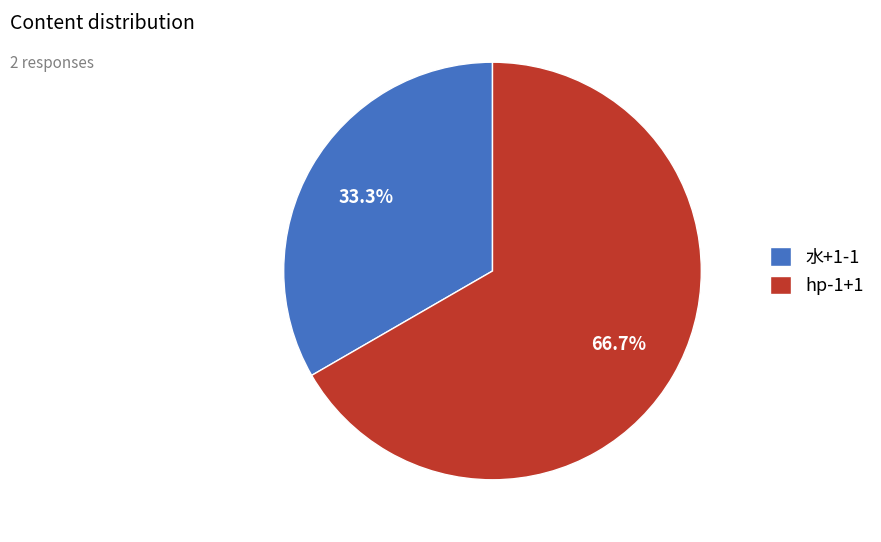

Combined, do hp-1+1 and 水+1-1 account for over 50%?

Yes